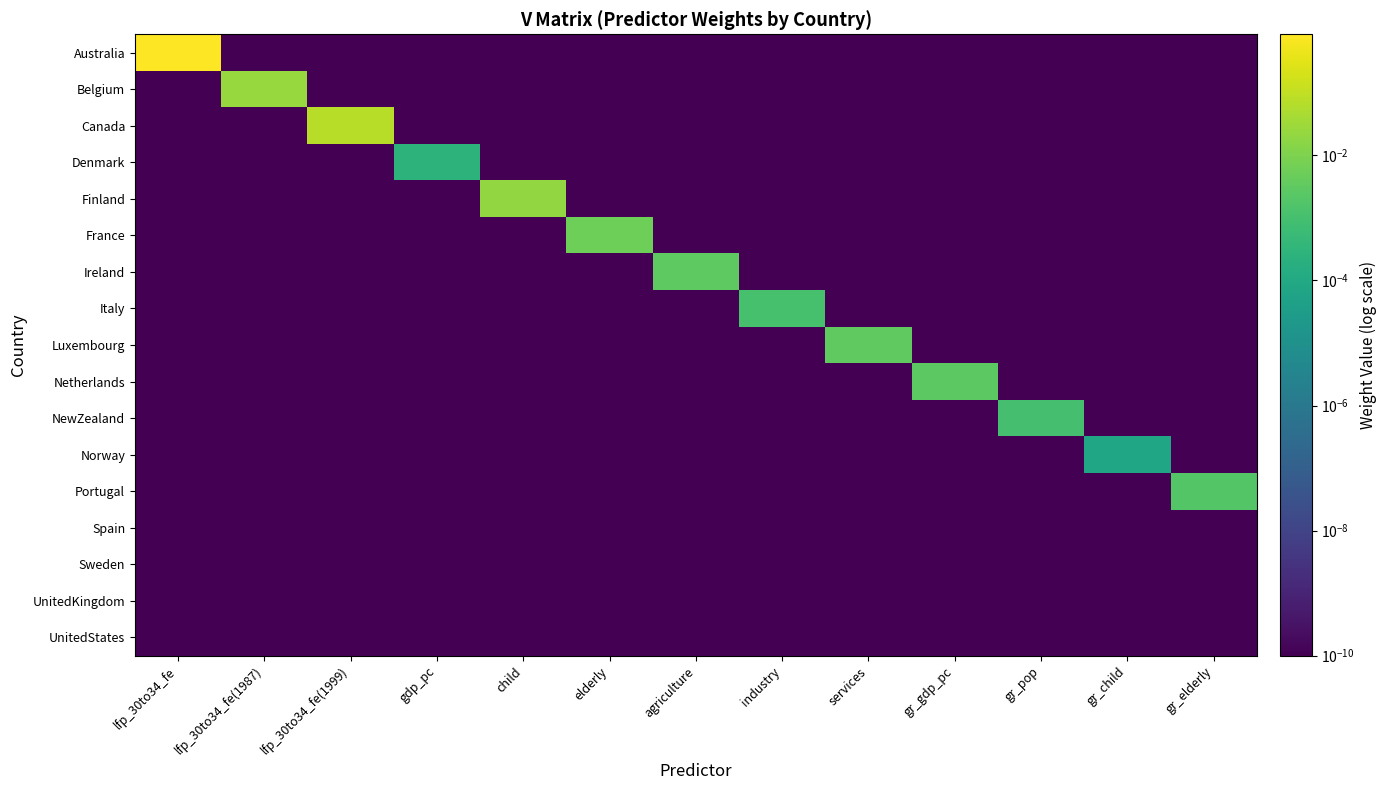

How many data points does each series have?

13